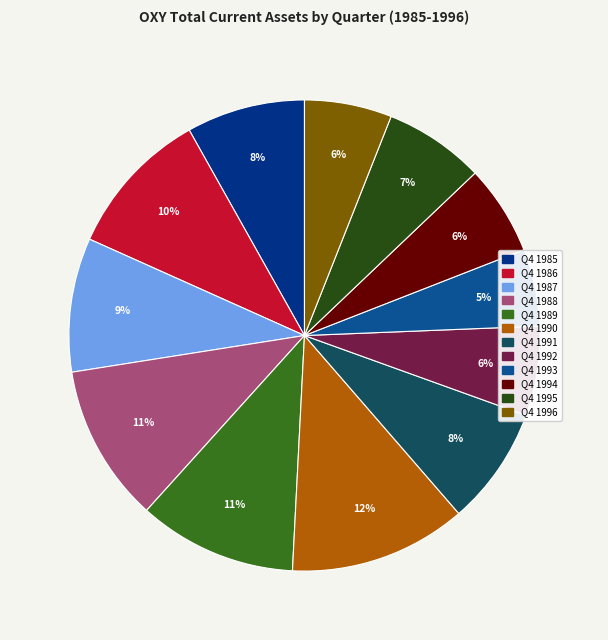

Count the number of slices in the pie.

12